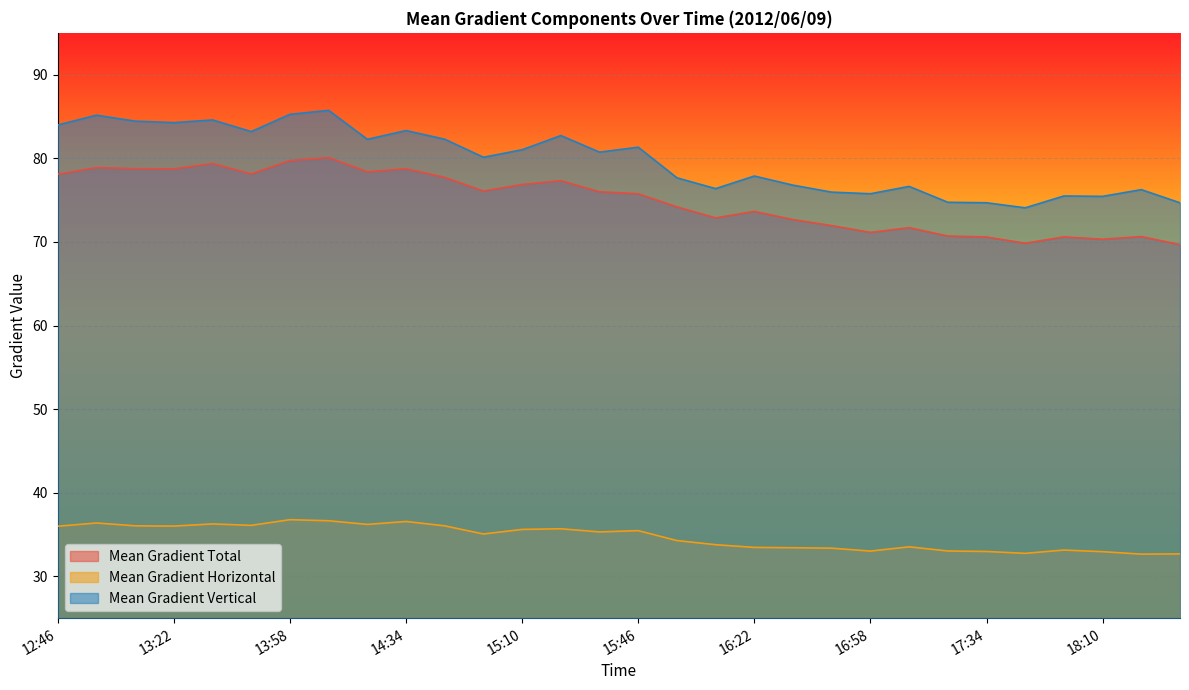

What is the total value across all series at 14:22?

196.9